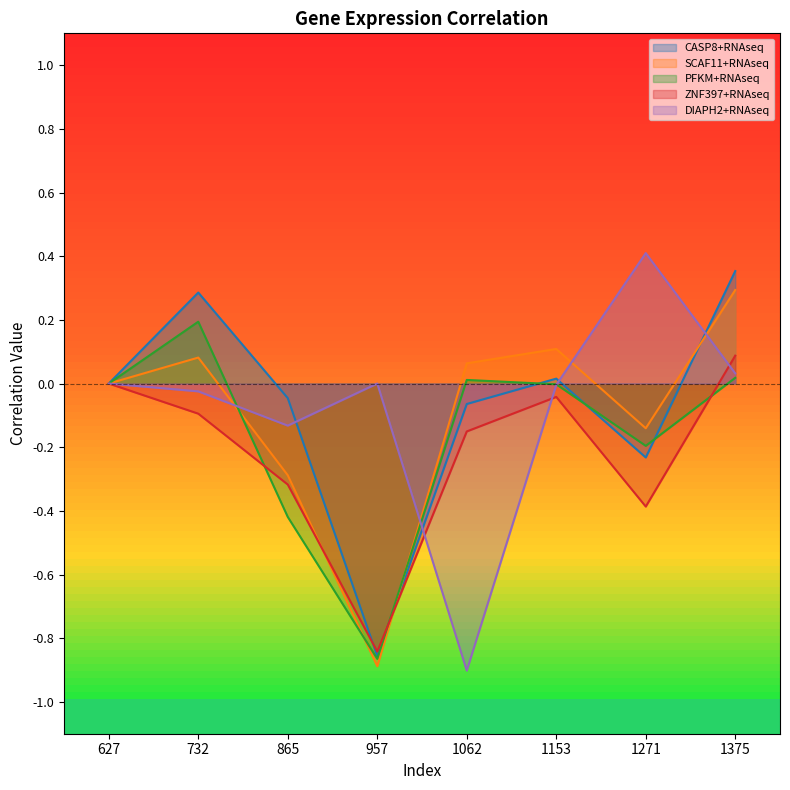

What is the total value across all series at 957?

-3.5